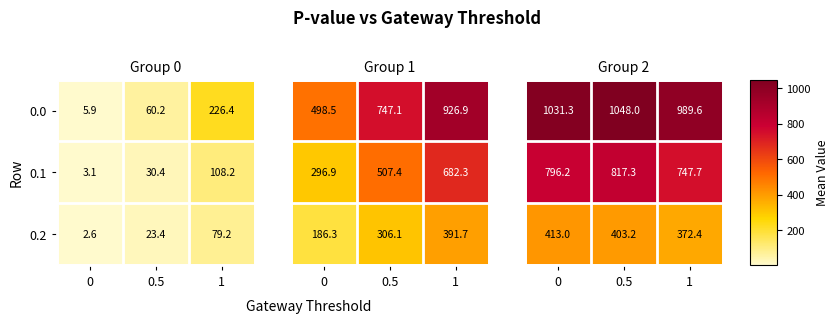

At how many categories does at least one series exceed 889?

3